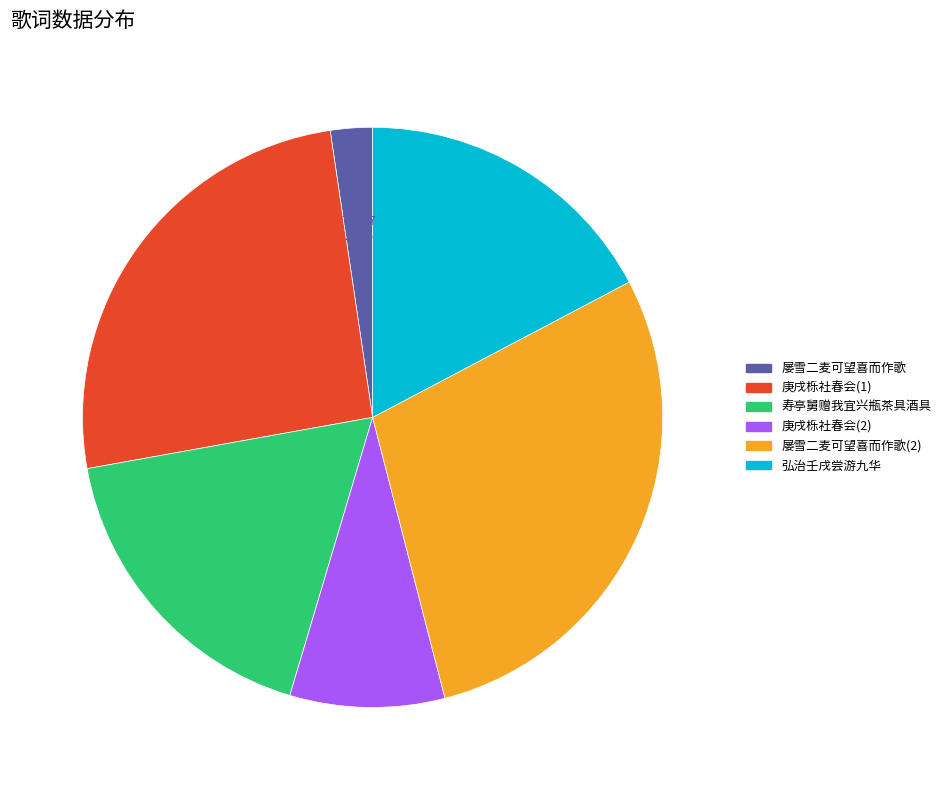

Is there a majority slice in this chart?

No